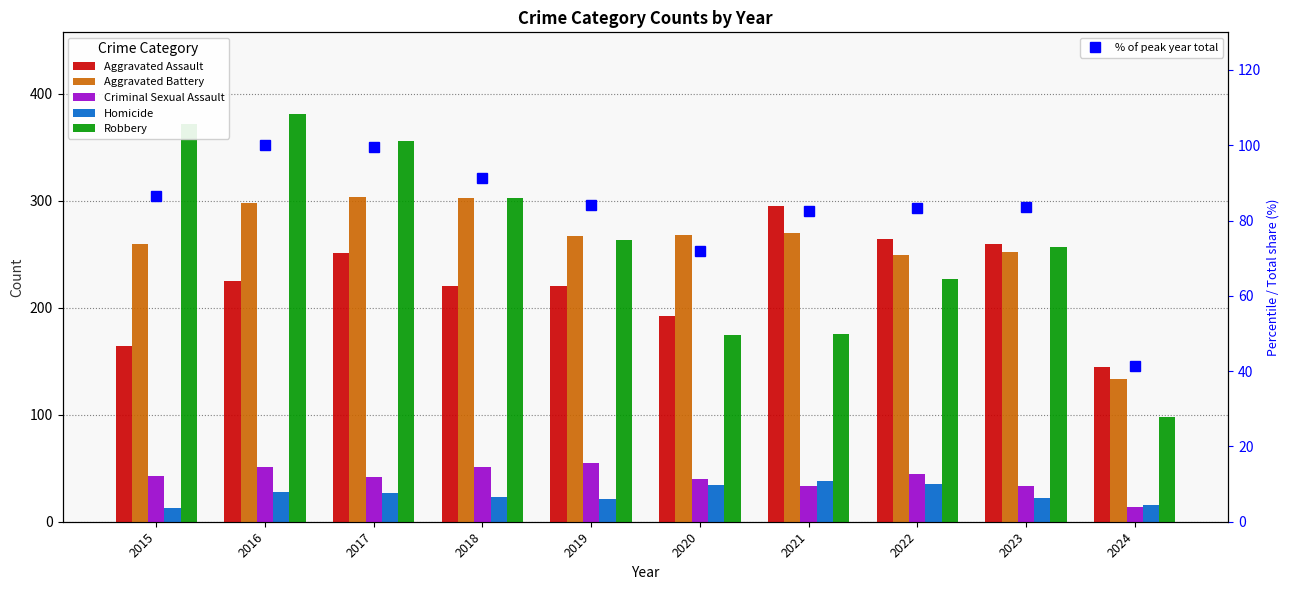

How many distinct data groups are displayed?

6